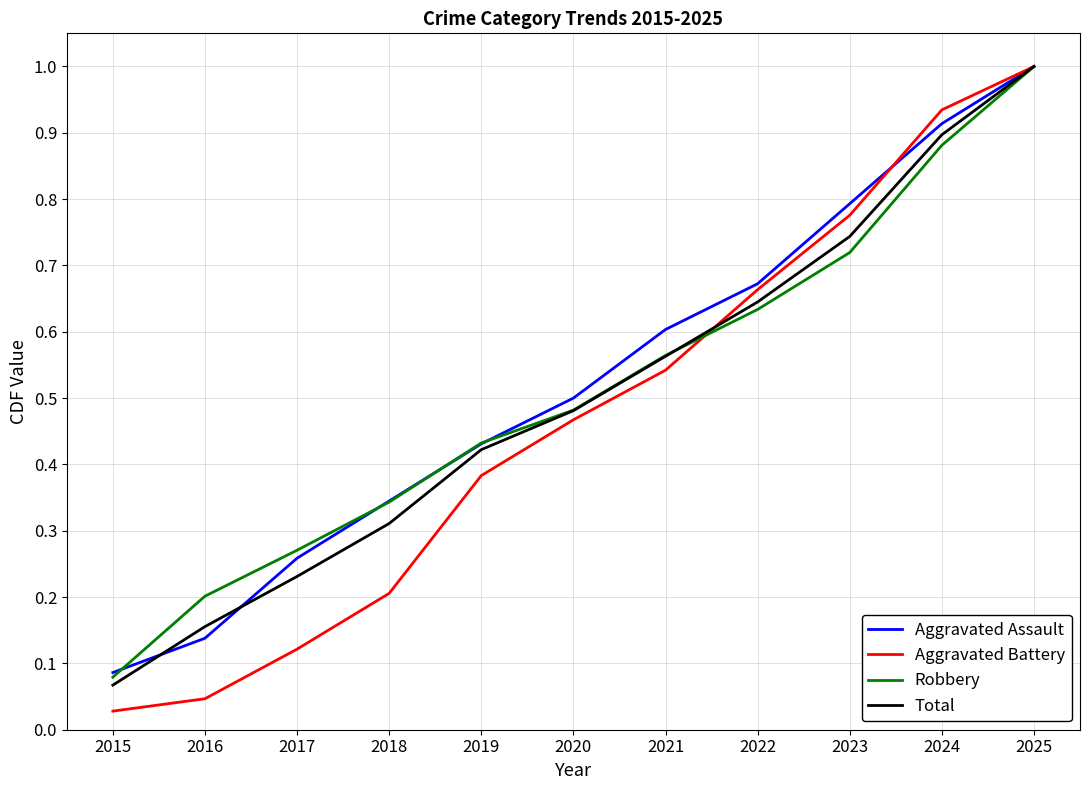

Where is Total nearest to the value 0?

2015